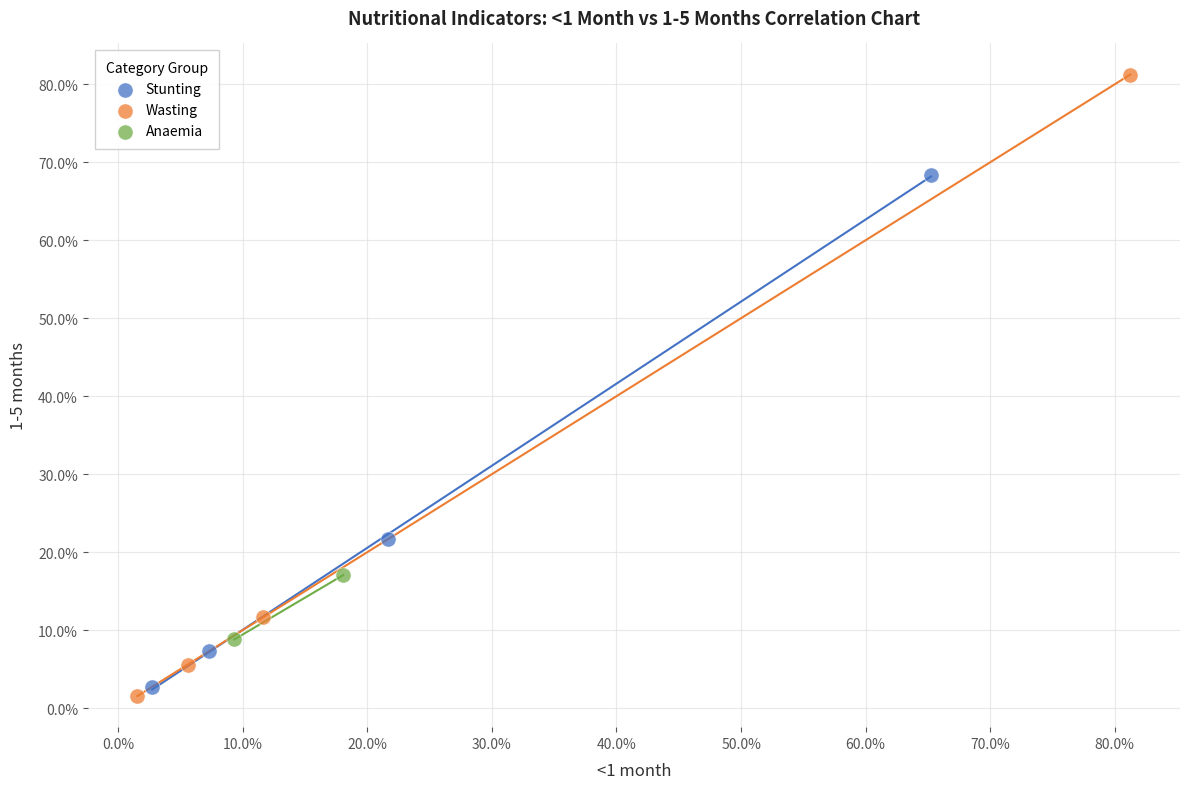

What are all the series names shown in the legend?

Stunting, Wasting, Anaemia